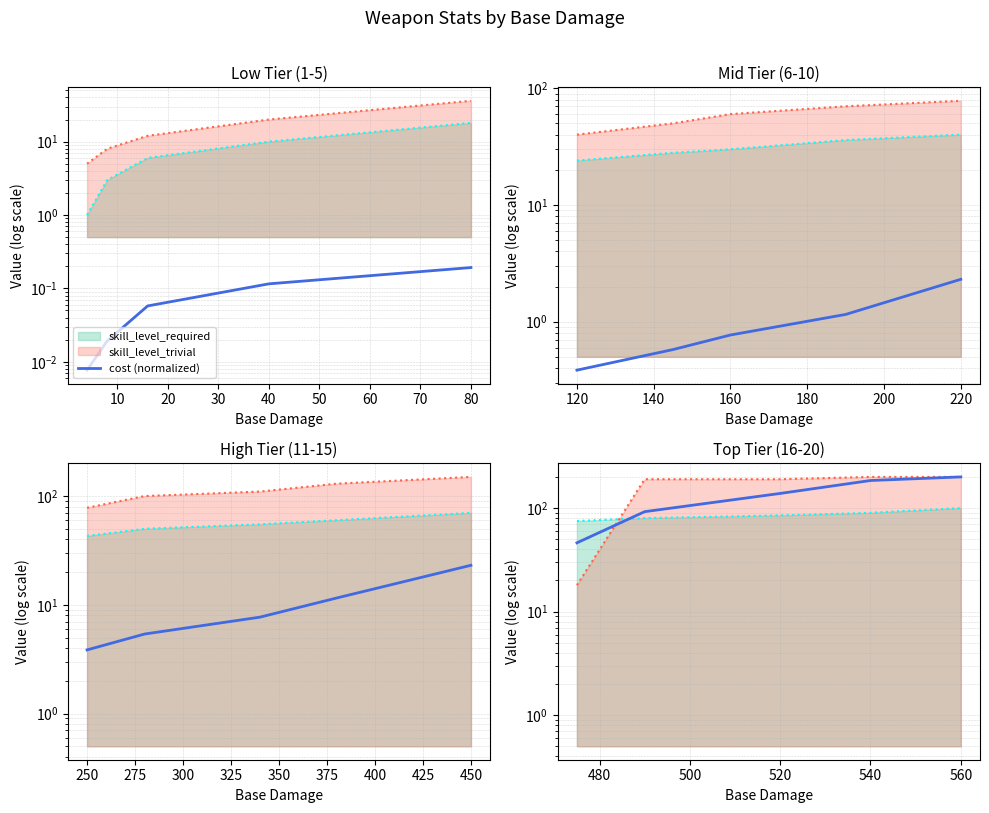

Reading right to left, list all the values displayed in this chart.

200.0	184.6	138.5	92.3	46.2